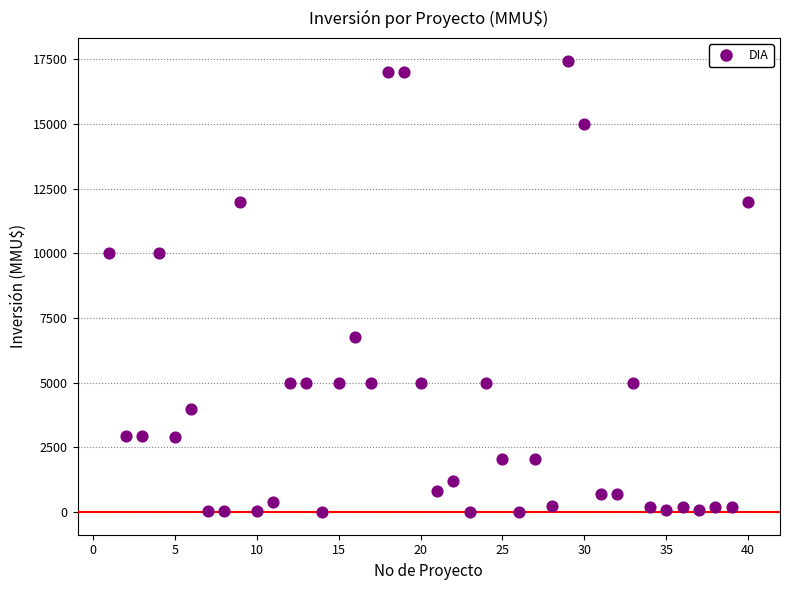

What is the range of X values (max minus min)?

39